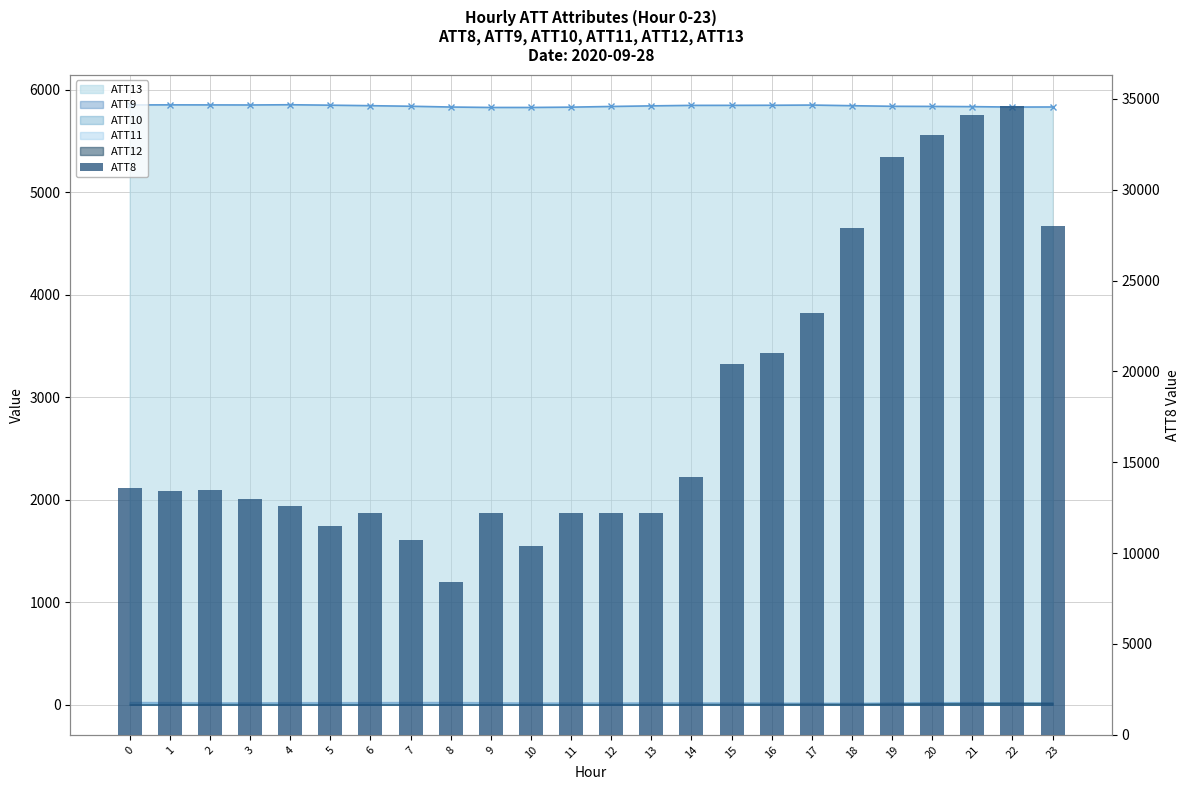

Count the number of categories in the chart.

24